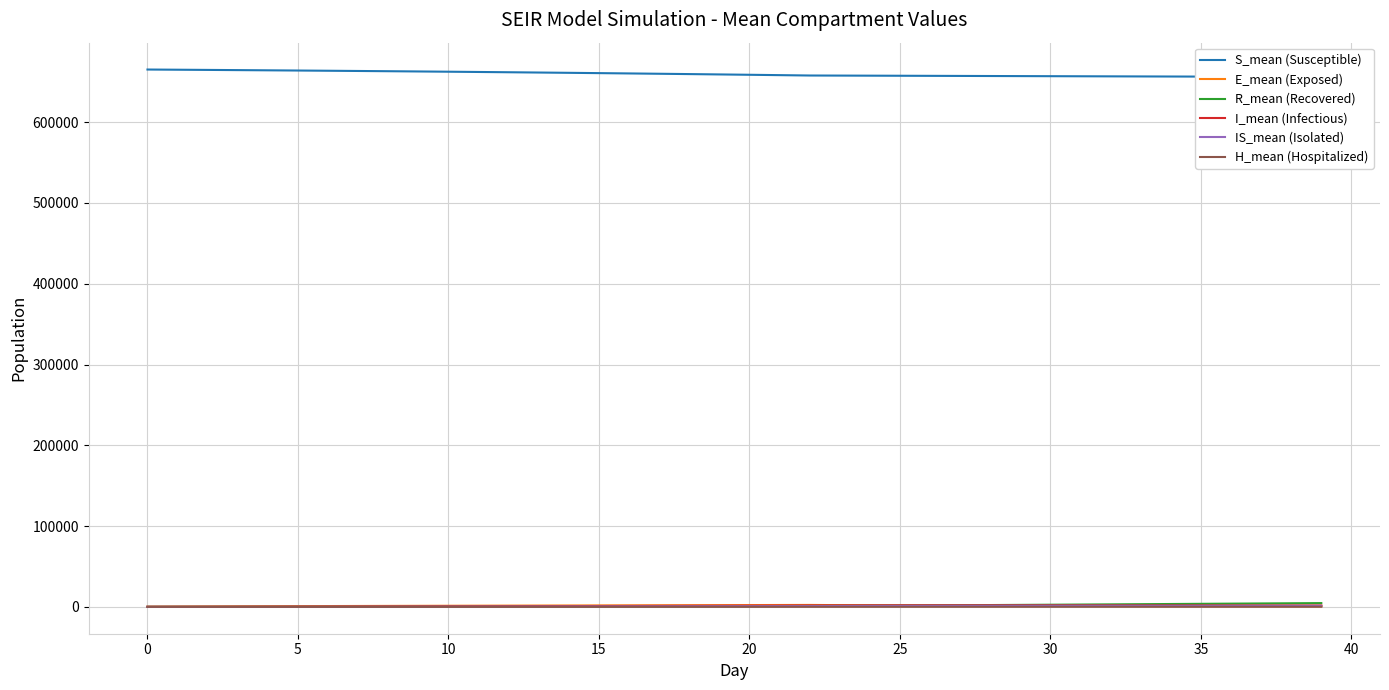

At which label does IS_mean (Isolated) first exceed 830?

20